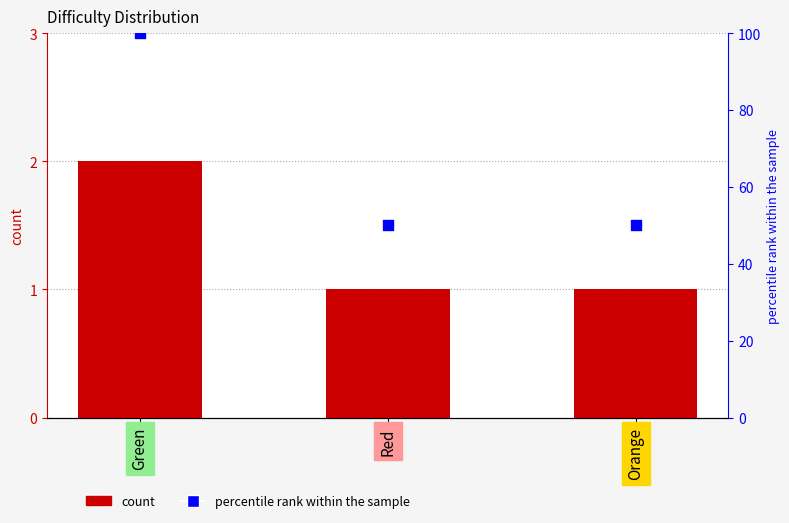

Which series has the widest spread of Y values?

percentile rank within the sample